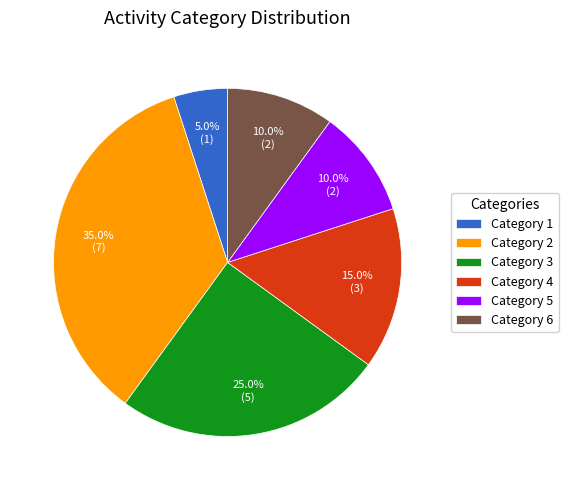

True or false: Category 3 accounts for 25% of the total.

True